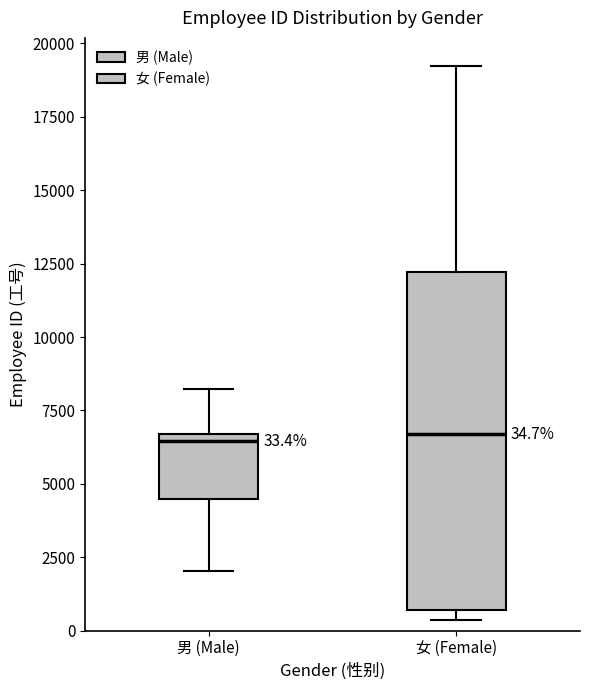

Which box is the tallest, from its lower edge to its upper edge?

女 (Female)